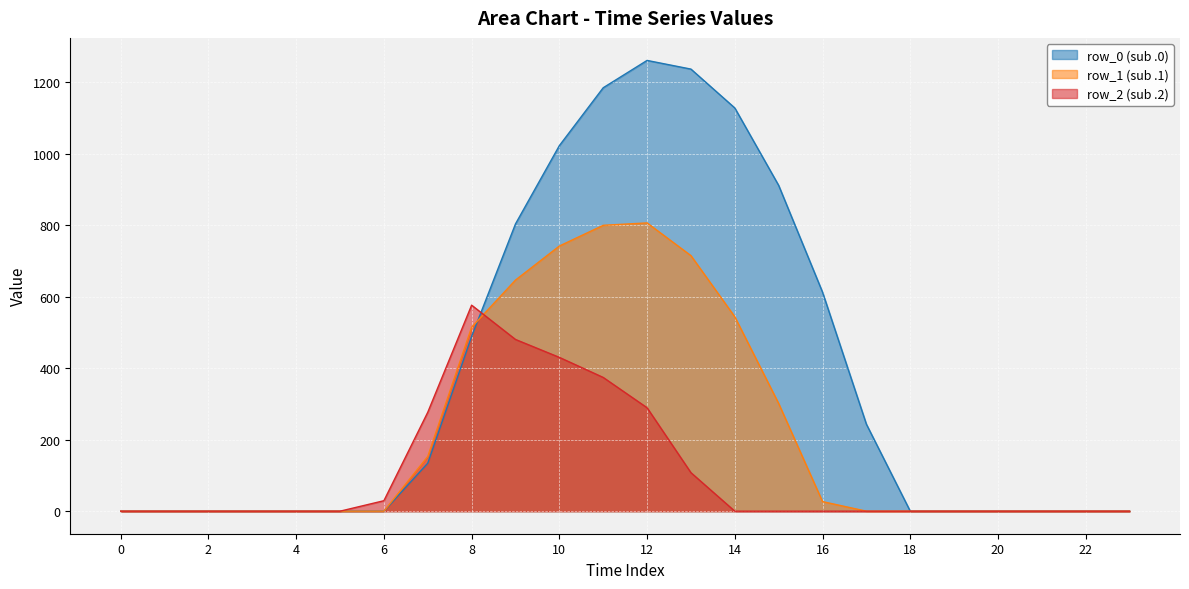

What is the difference between the second highest and minimum values in the row_1 series?

800.2